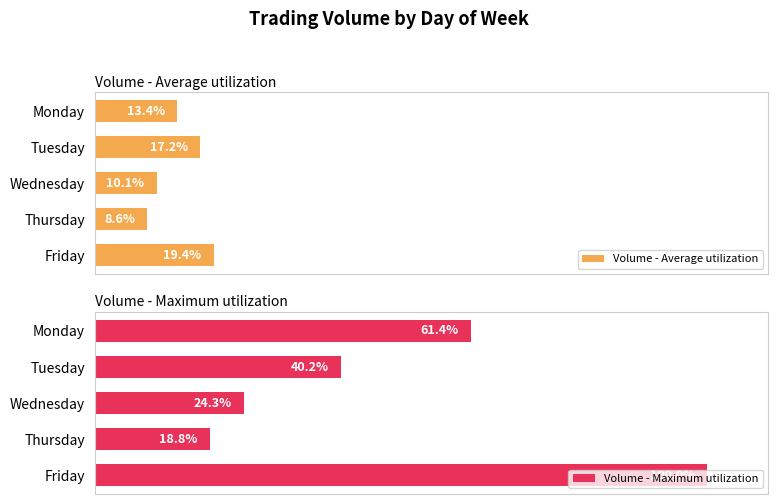

What is the difference between the Volume - Maximum utilization values at 4 and 0?

38.6